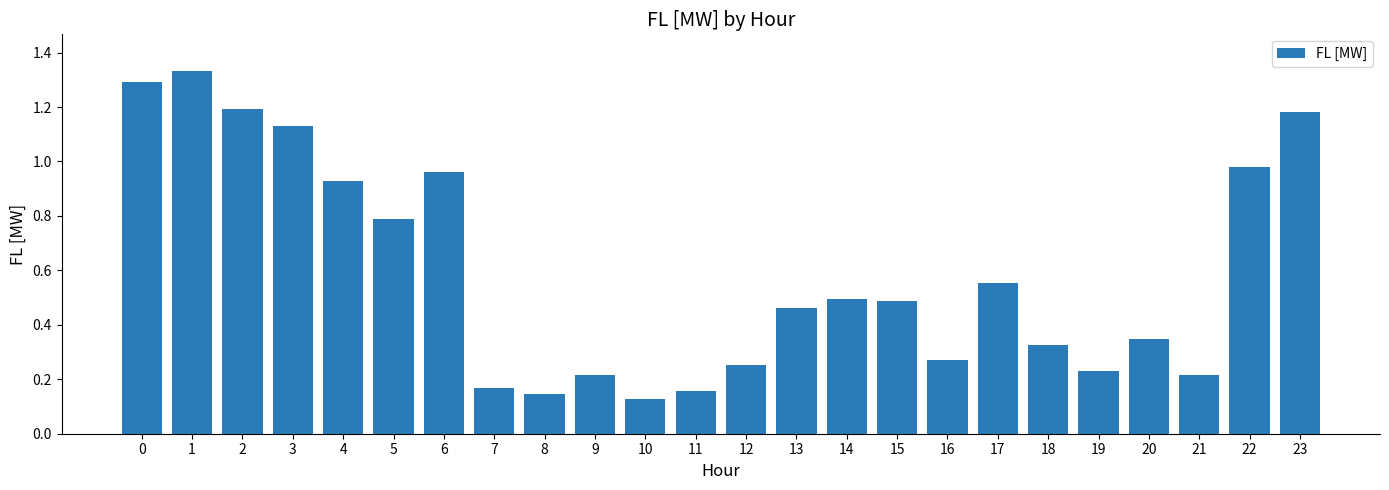

Does the chart contain stacked bars?

No